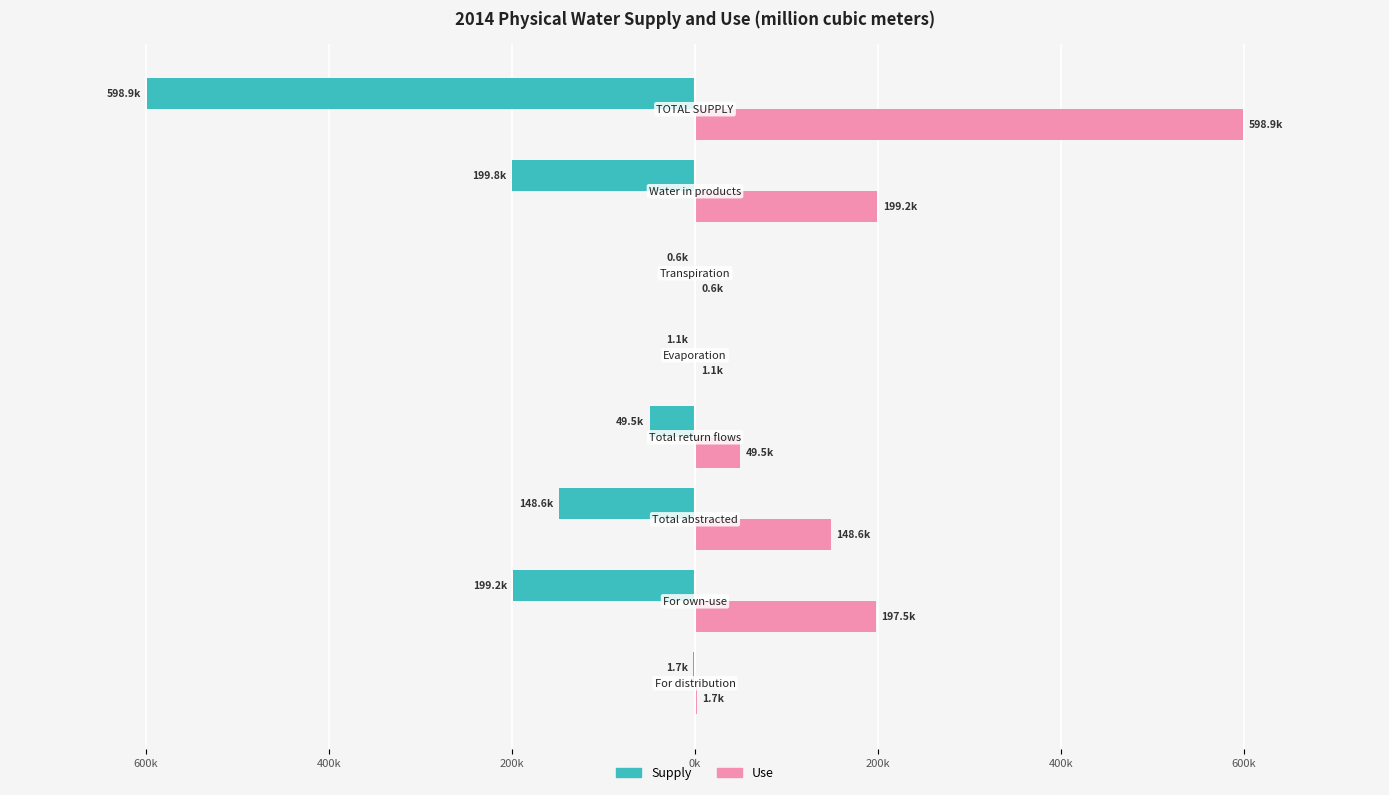

What are all the series names shown in the legend?

Supply, Use